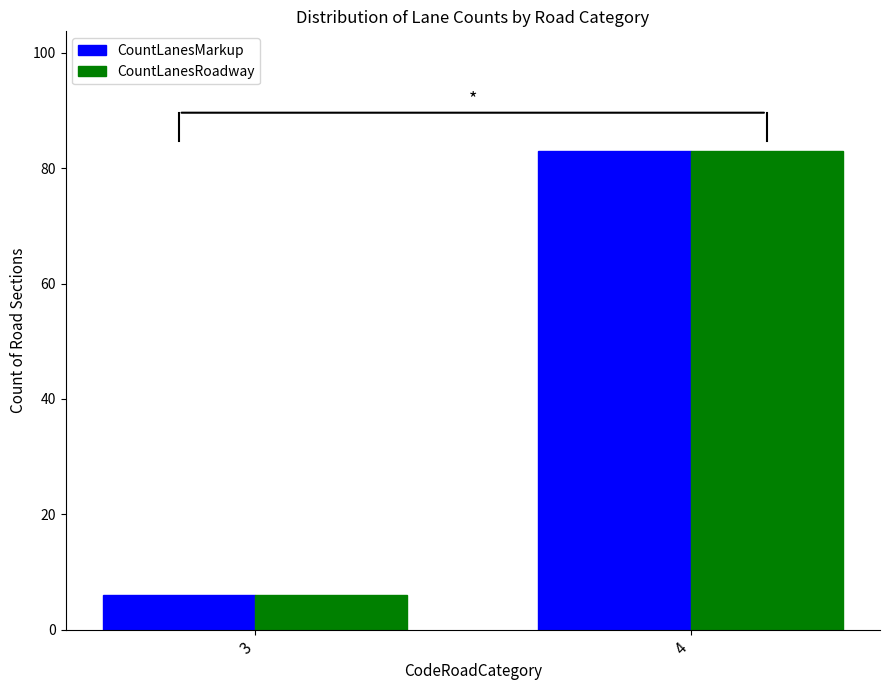

The value of CountLanesMarkup at 4 is 30. True or false?

False